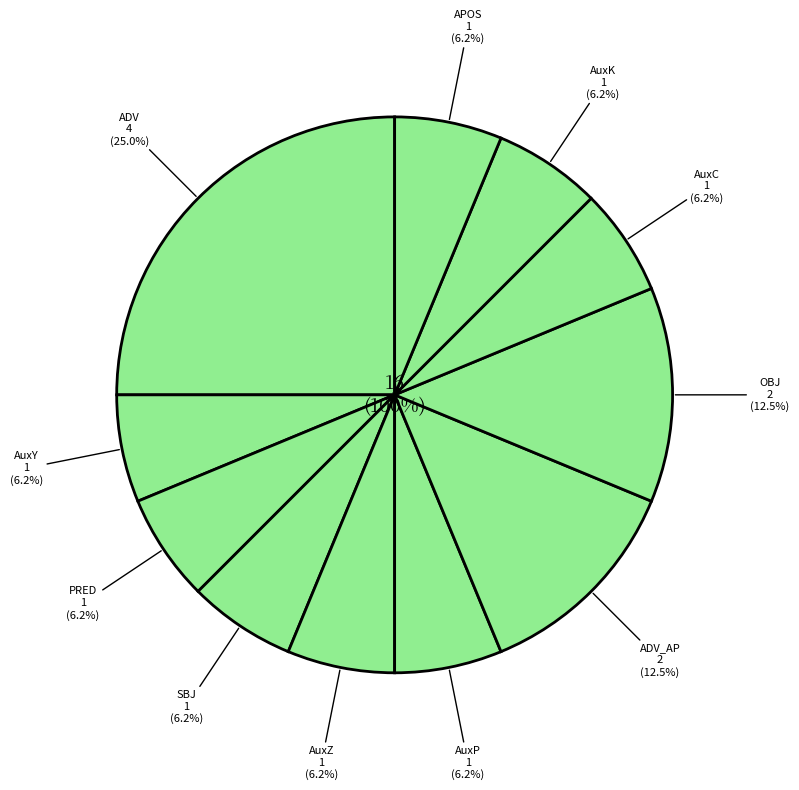

Do AuxC and AuxP together represent more than half of the pie?

No